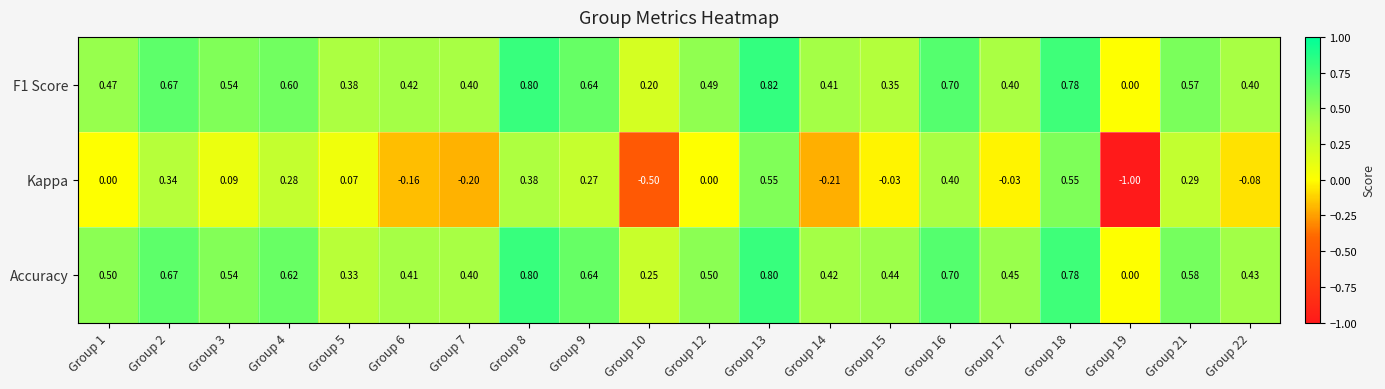

How many categories are shown in the chart?

20